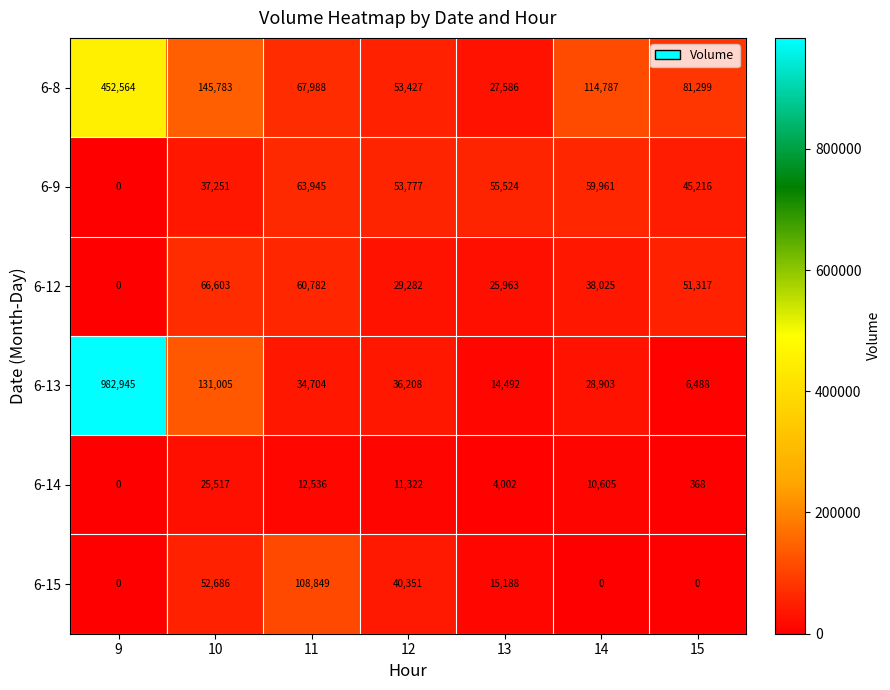

What is the sum of the 6-14 values at 10 and 15?

25885